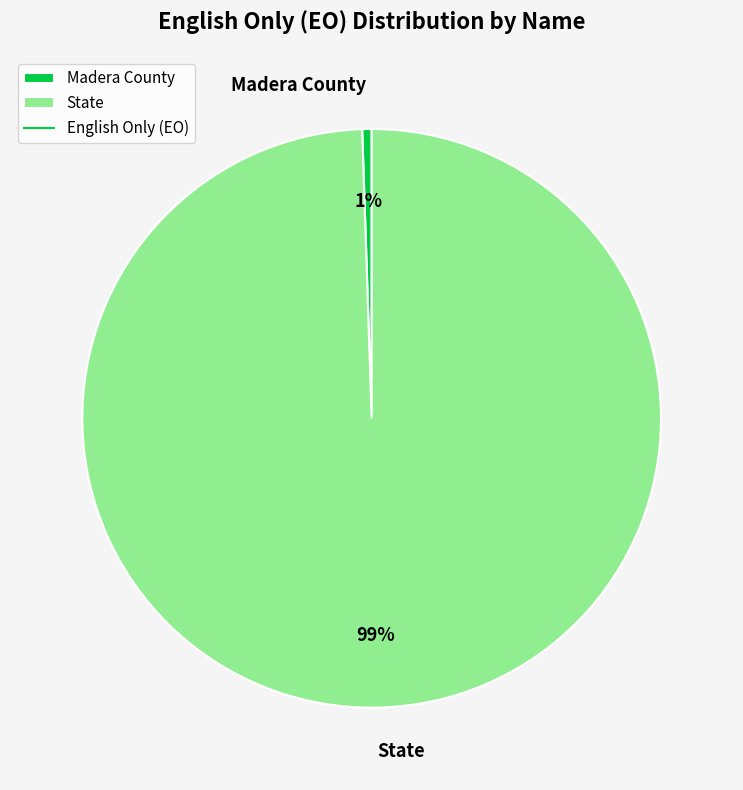

How many slices are in this pie chart?

2